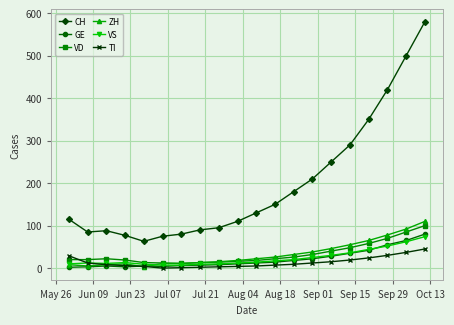

True or false: CH and ZH cross at least once.

False